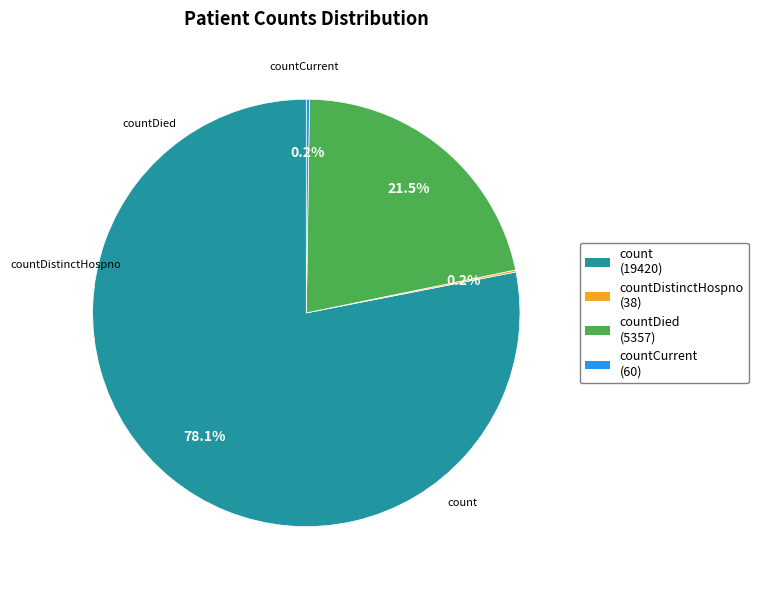

What percentage is NOT represented by count (19420)?

21.9%